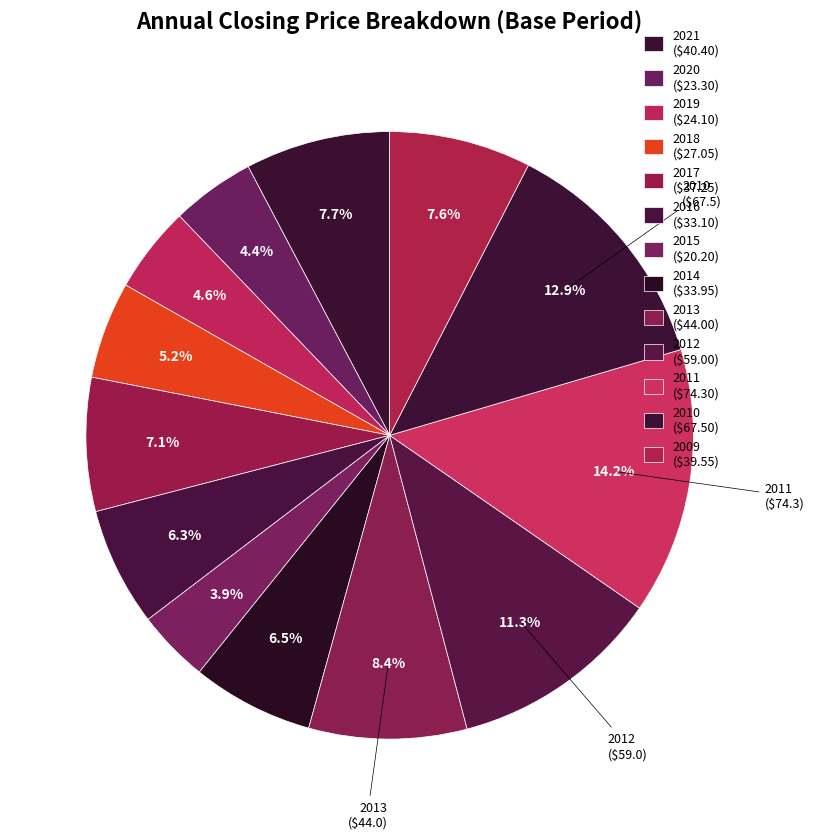

How many slices are in this pie chart?

13